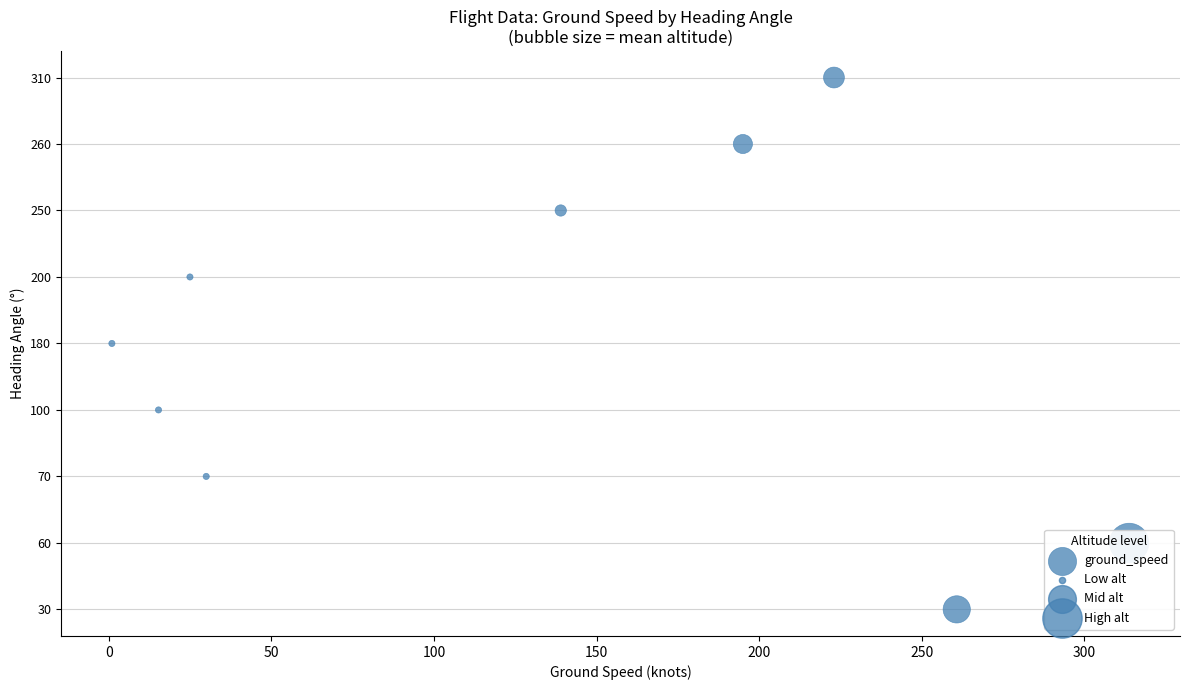

Approximately how many times larger is the value at 150 compared to 300?

0.6